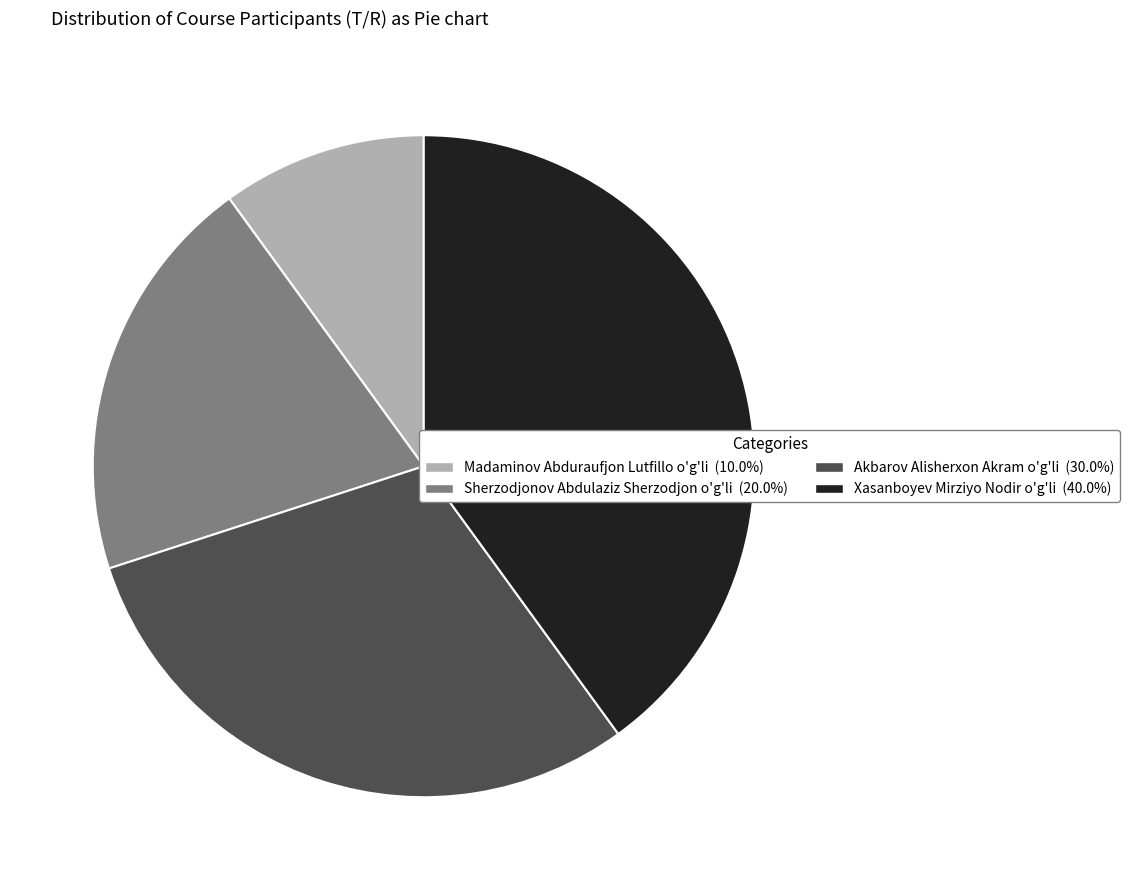

Does Madaminov Abduraufjon Lutfillo o'g'li represent more than half of the total?

No